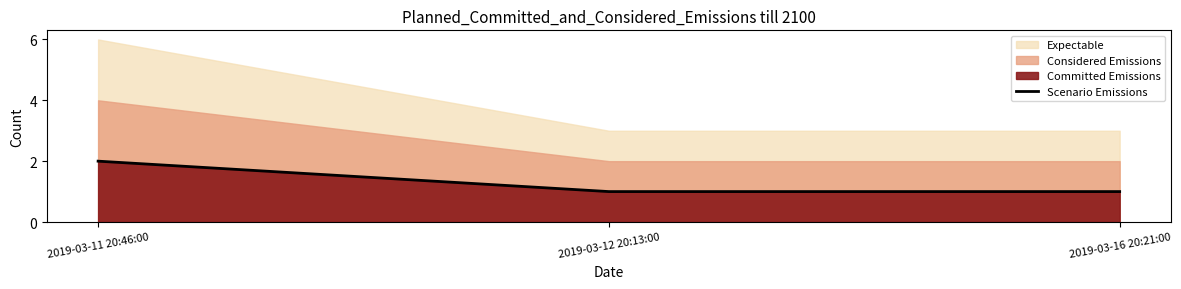

What is the sum of all values?

4